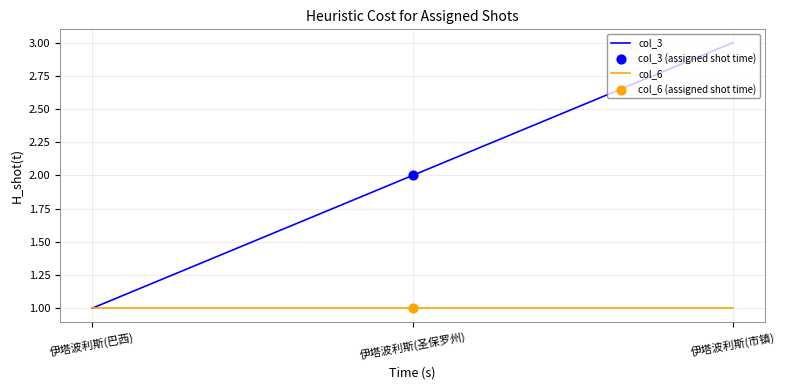

Which series has the widest spread of values?

col_3